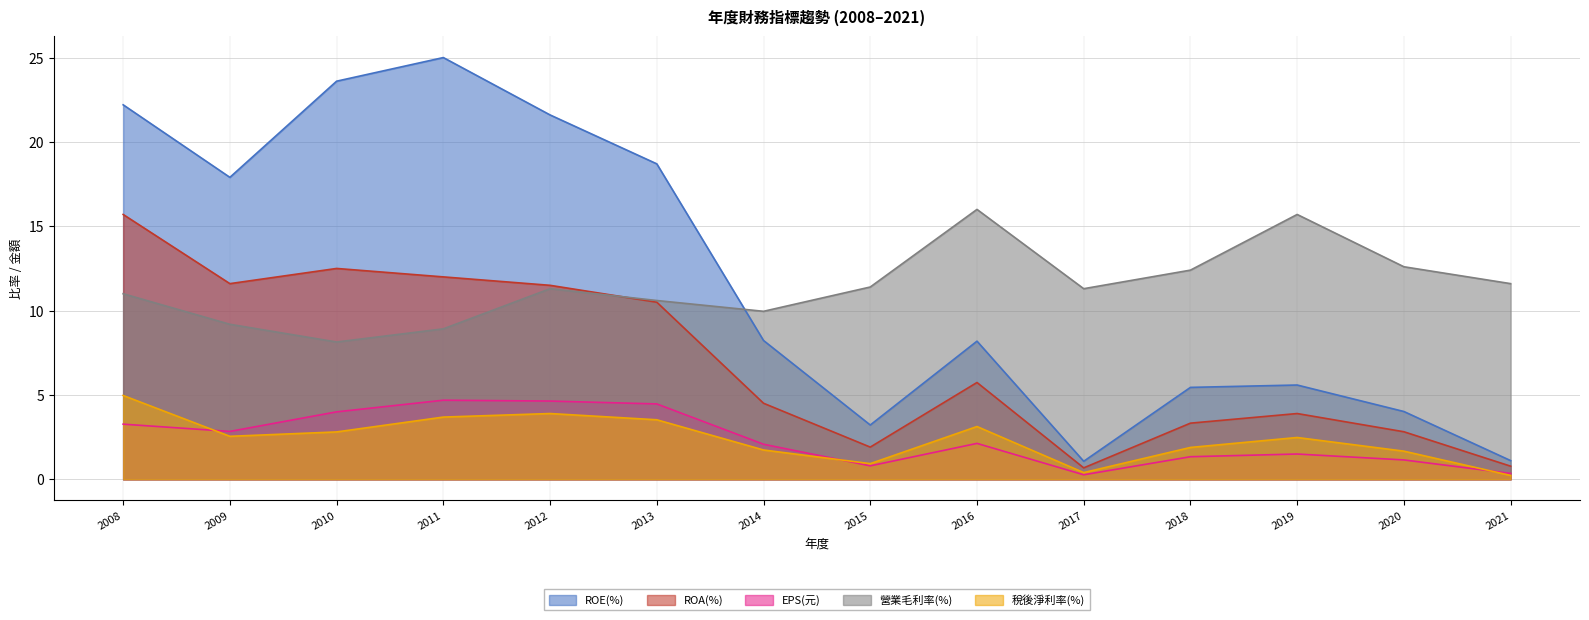

Where is the first local maximum for 營業毛利率(%)?

2012